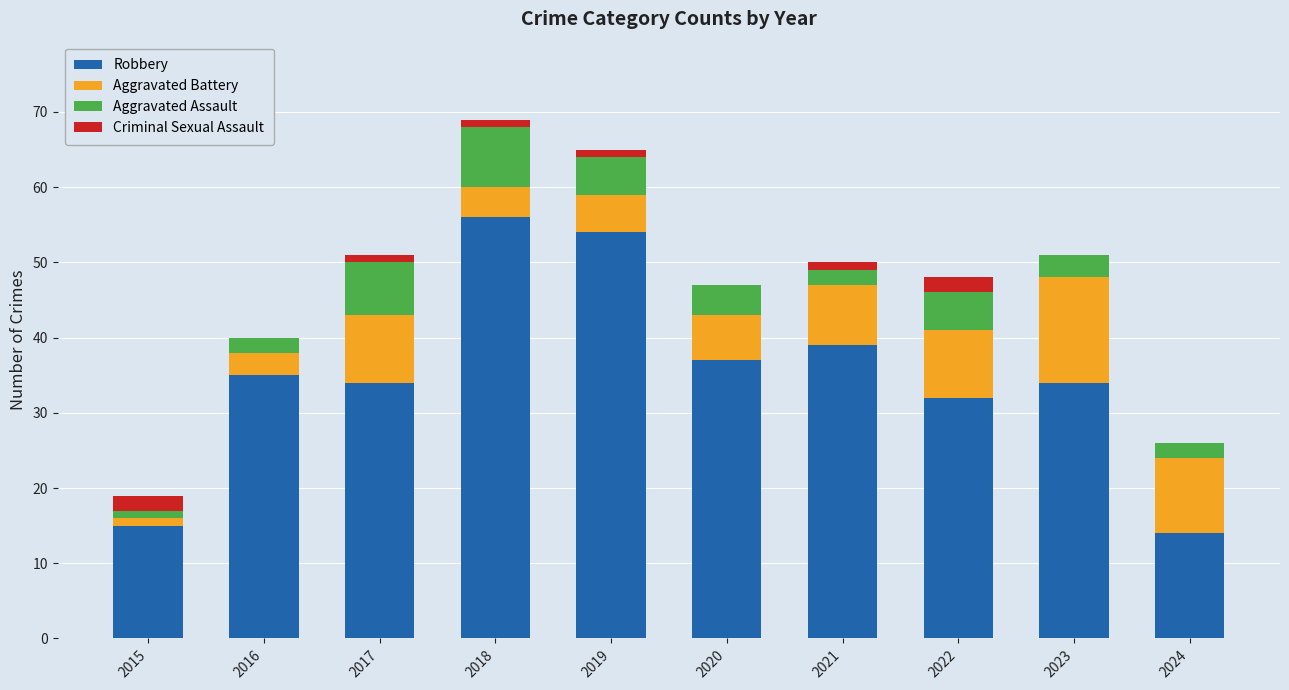

Does the chart contain stacked bars?

Yes